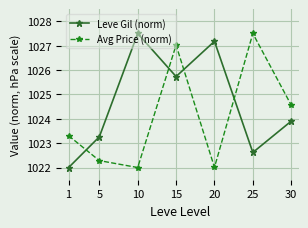

Where is Leve Gil (norm) nearest to the value 1024?

30